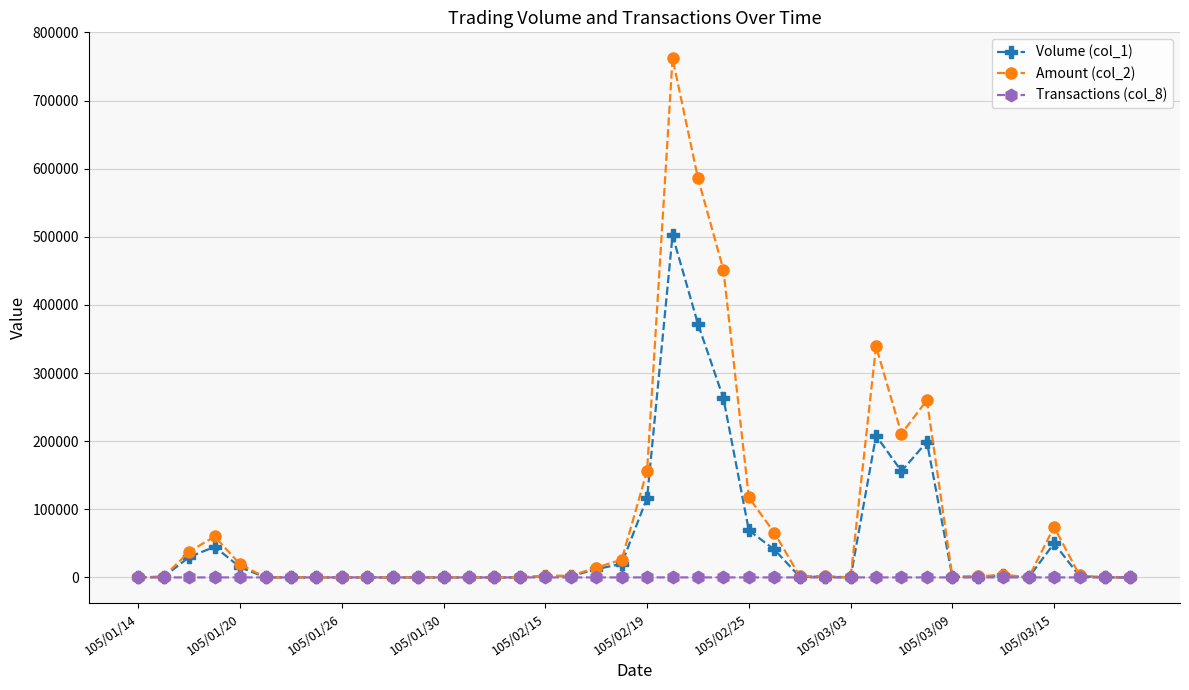

What is the maximum value for Volume (col_1)?

502000